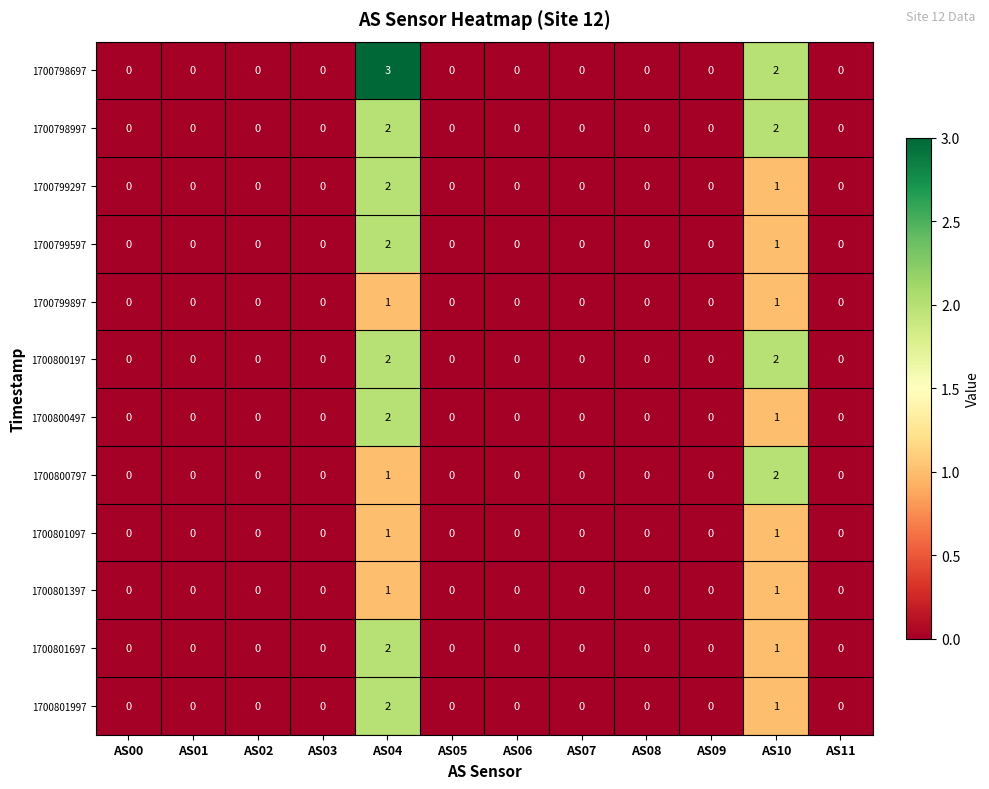

What is the greatest value displayed?

3